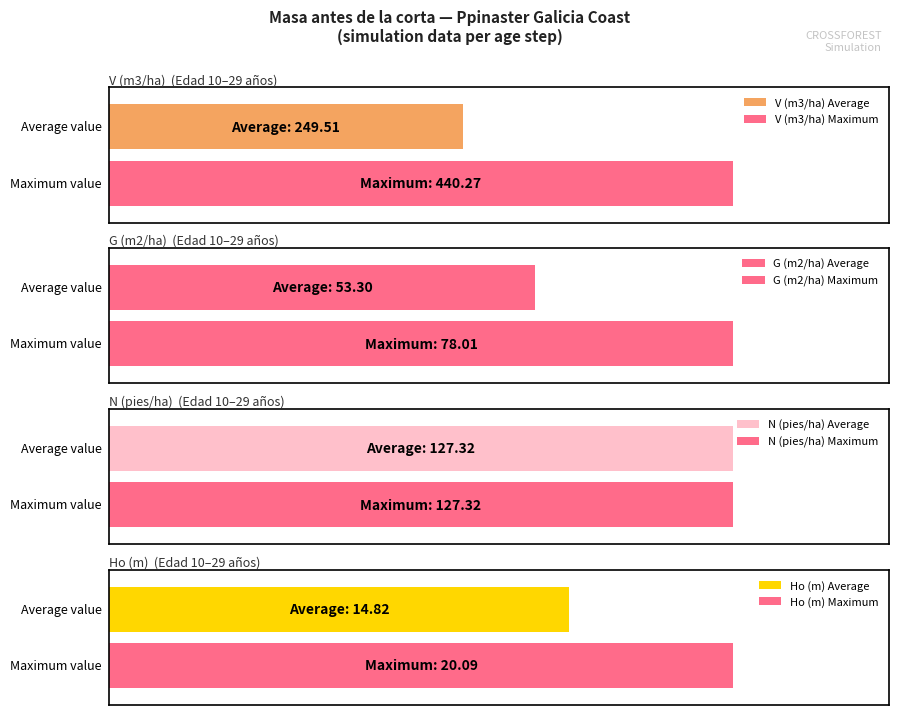

Is the value of V (m3/ha) at 24 greater than the value of N (pies/ha) at 16?

Yes